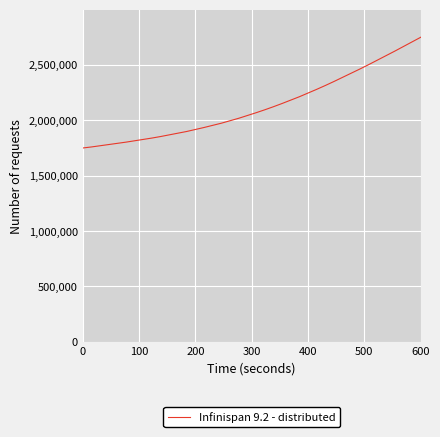

What is the difference between the maximum and minimum values?

1000000.0